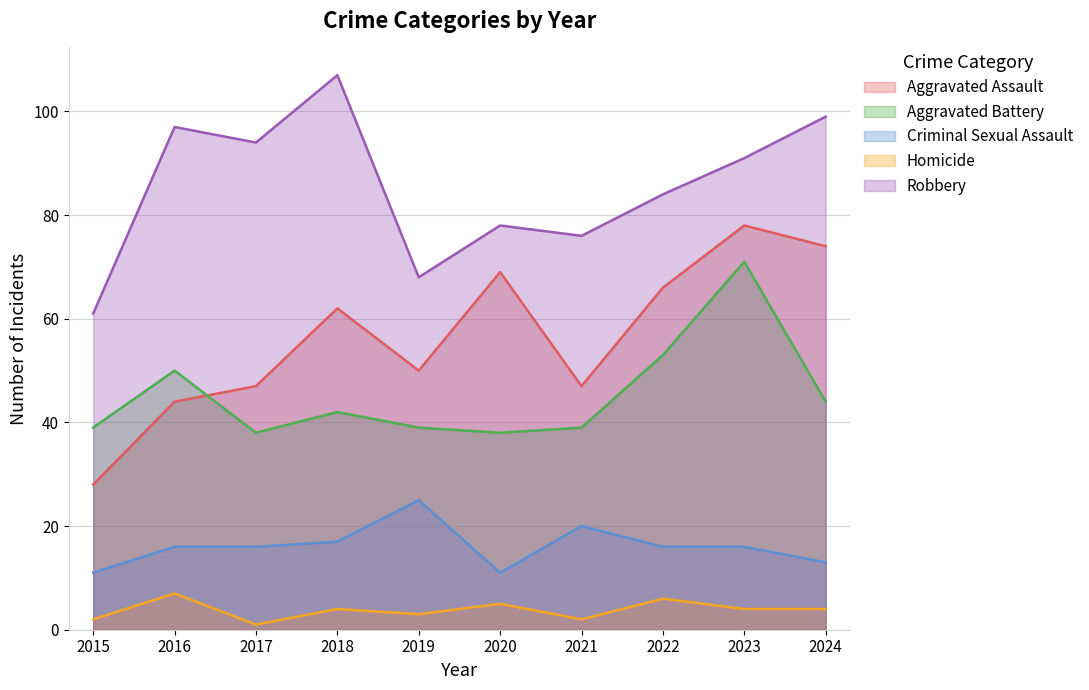

What are all the series names shown in the legend?

Aggravated Assault, Aggravated Battery, Criminal Sexual Assault, Homicide, Robbery